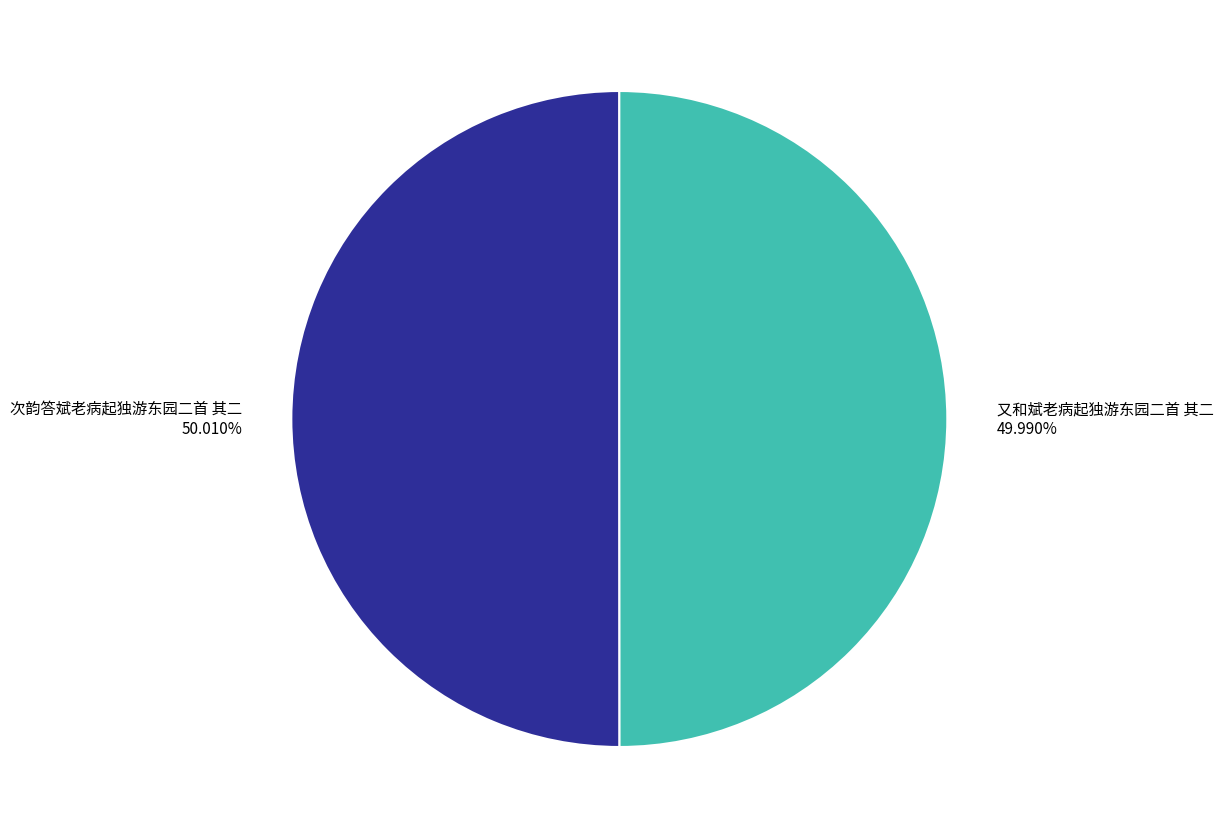

Combined, do 又和斌老病起独游东园二首 其二 and 次韵答斌老病起独游东园二首 其二 account for over 50%?

Yes